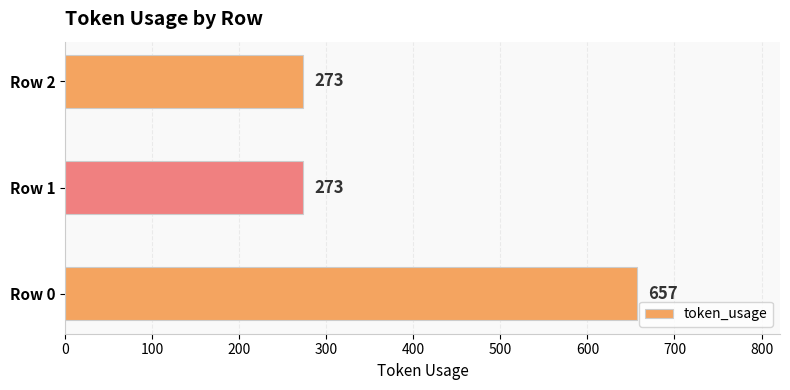

What is the change in value from Row 0 to Row 1?

-384